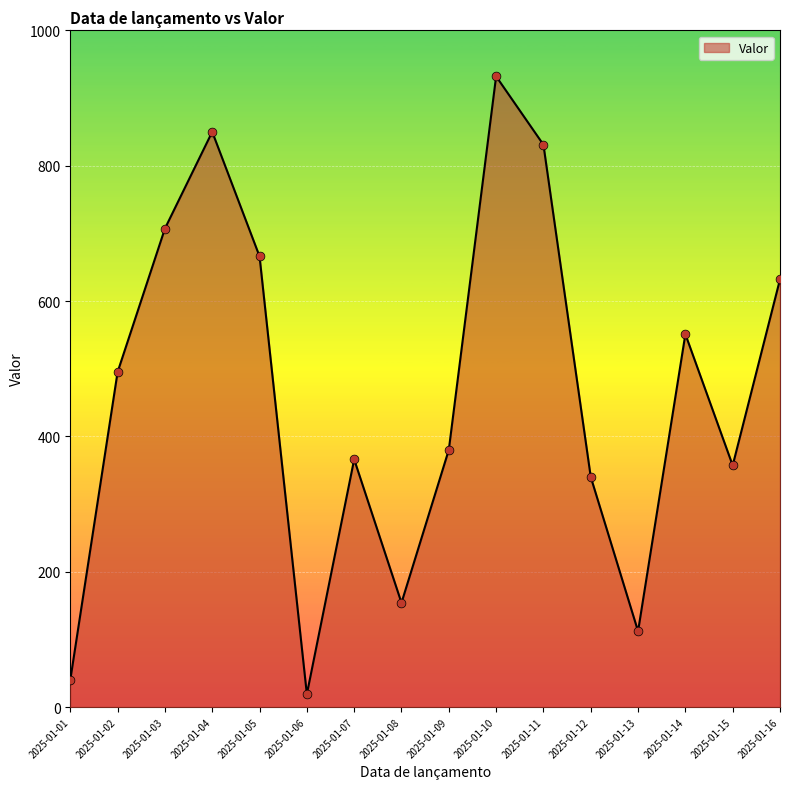

What is the ratio of the value at 2025-01-02 to the value at 2025-01-10?

0.5